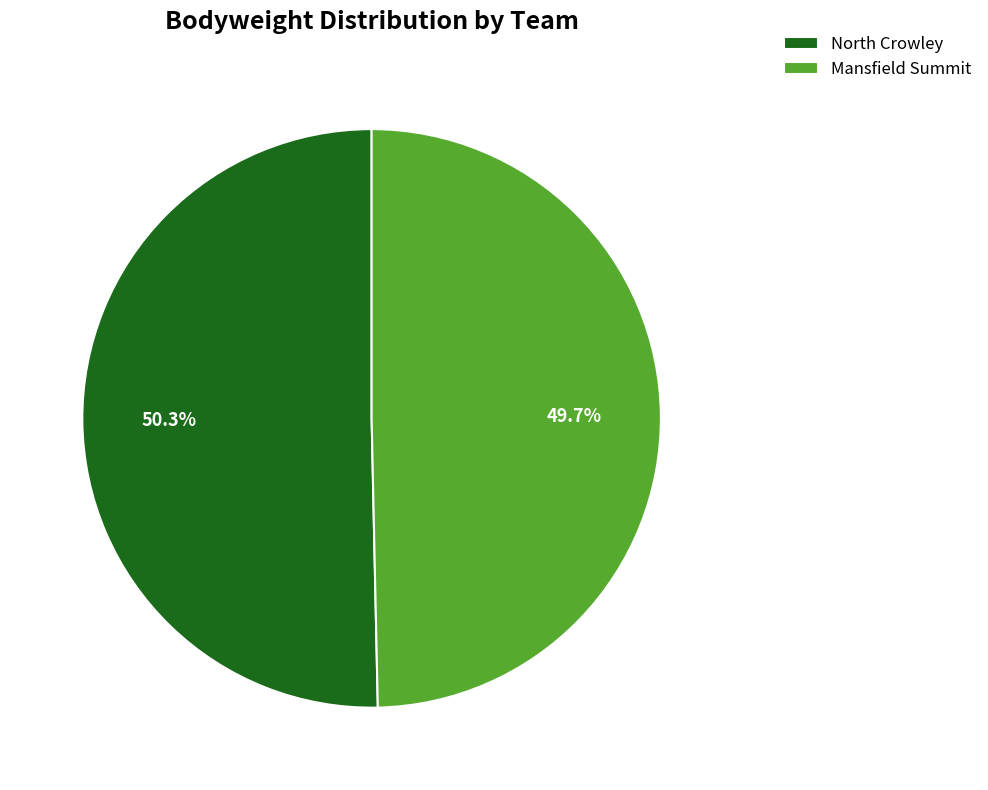

Rank the categories by value from highest to lowest.

North Crowley, Mansfield Summit